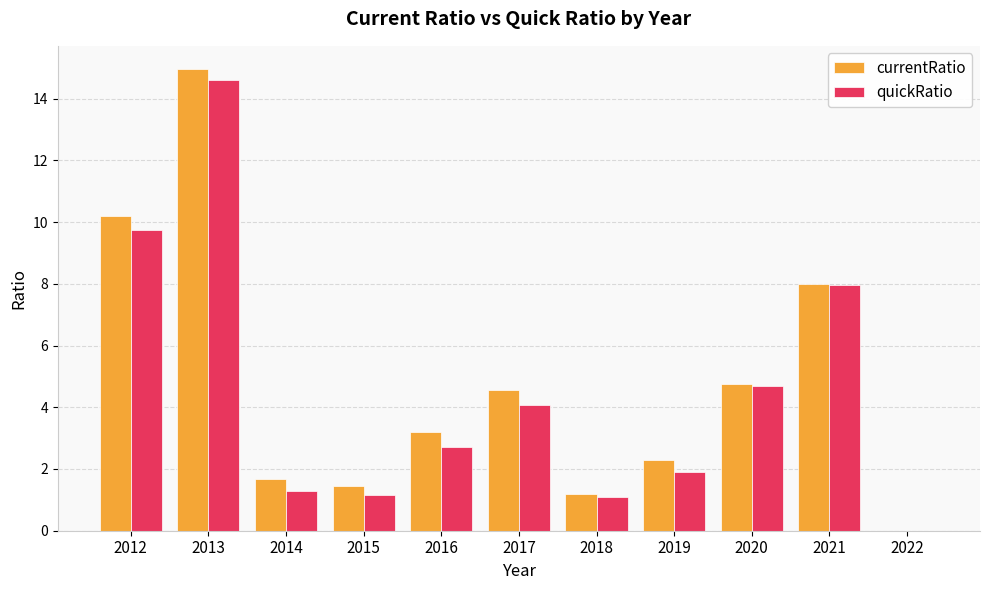

How many groups of bars are there?

11